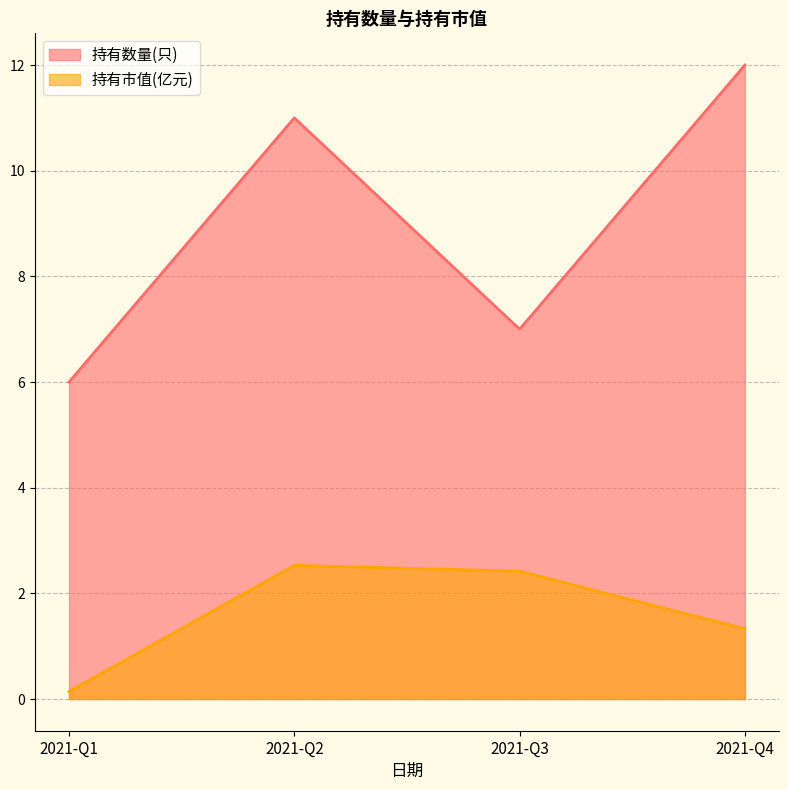

How many lines are shown in the chart?

2